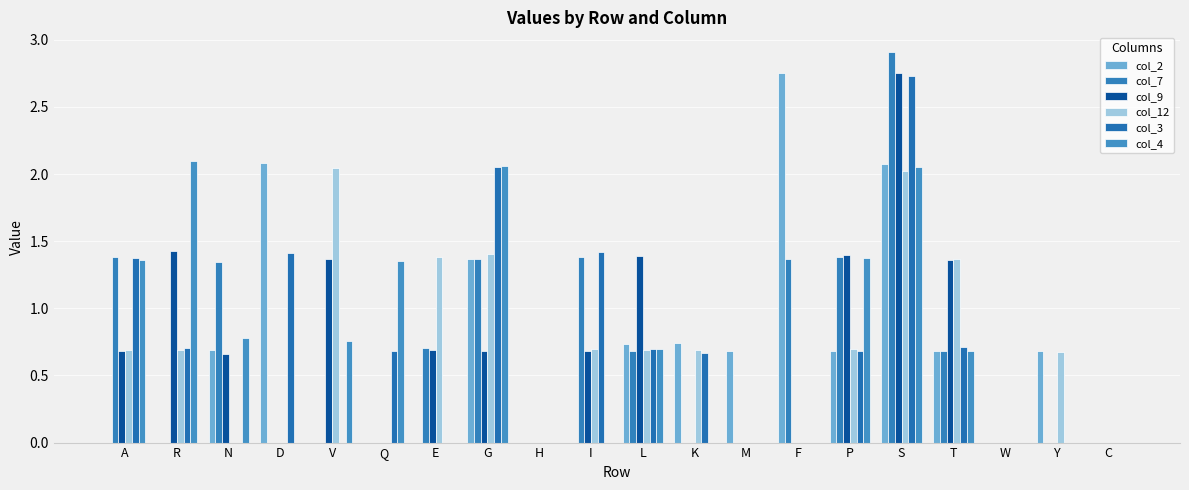

What is the difference between the maximum and minimum values in the col_2 series?

2.8